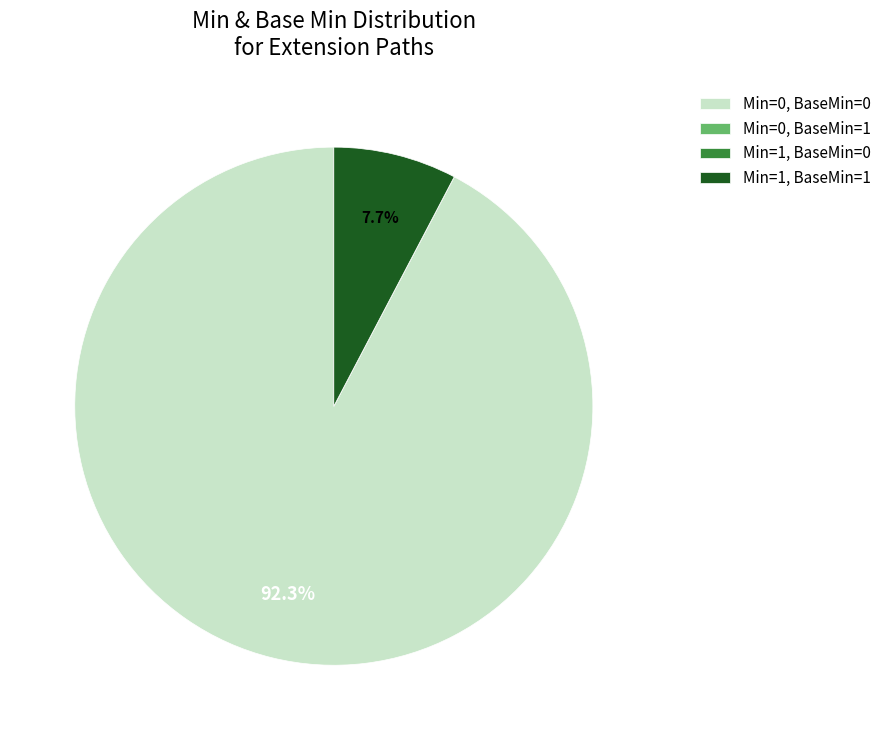

What is the majority slice?

Min=0, BaseMin=0